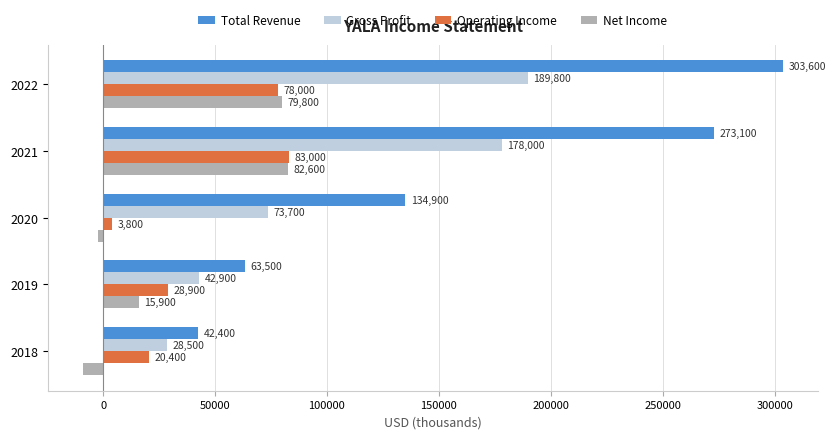

List the series in order of their peak value, highest first.

Total Revenue, Gross Profit, Operating Income, Net Income